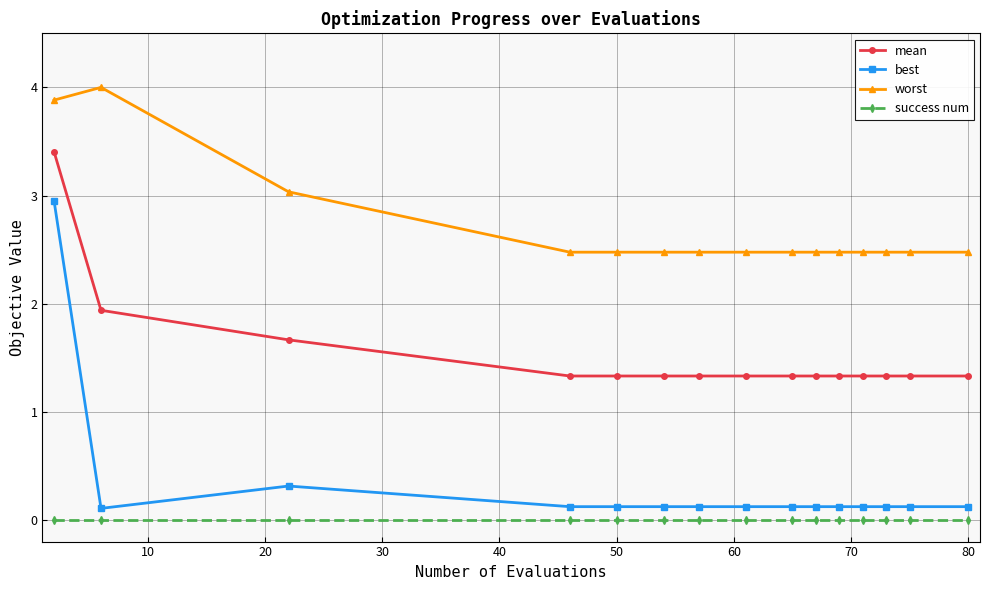

What is the value of the worst point at the 6th from the left?

2.5